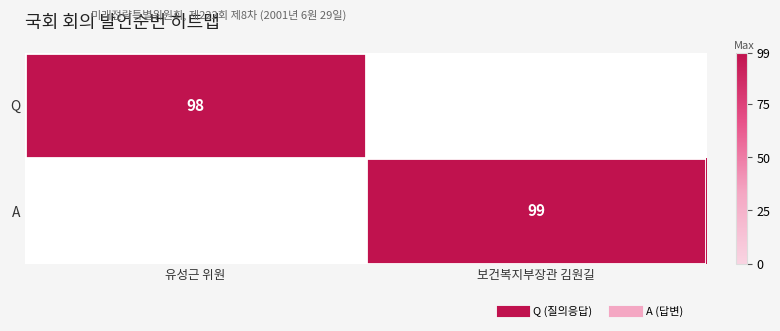

What is the greatest value displayed?

99.0